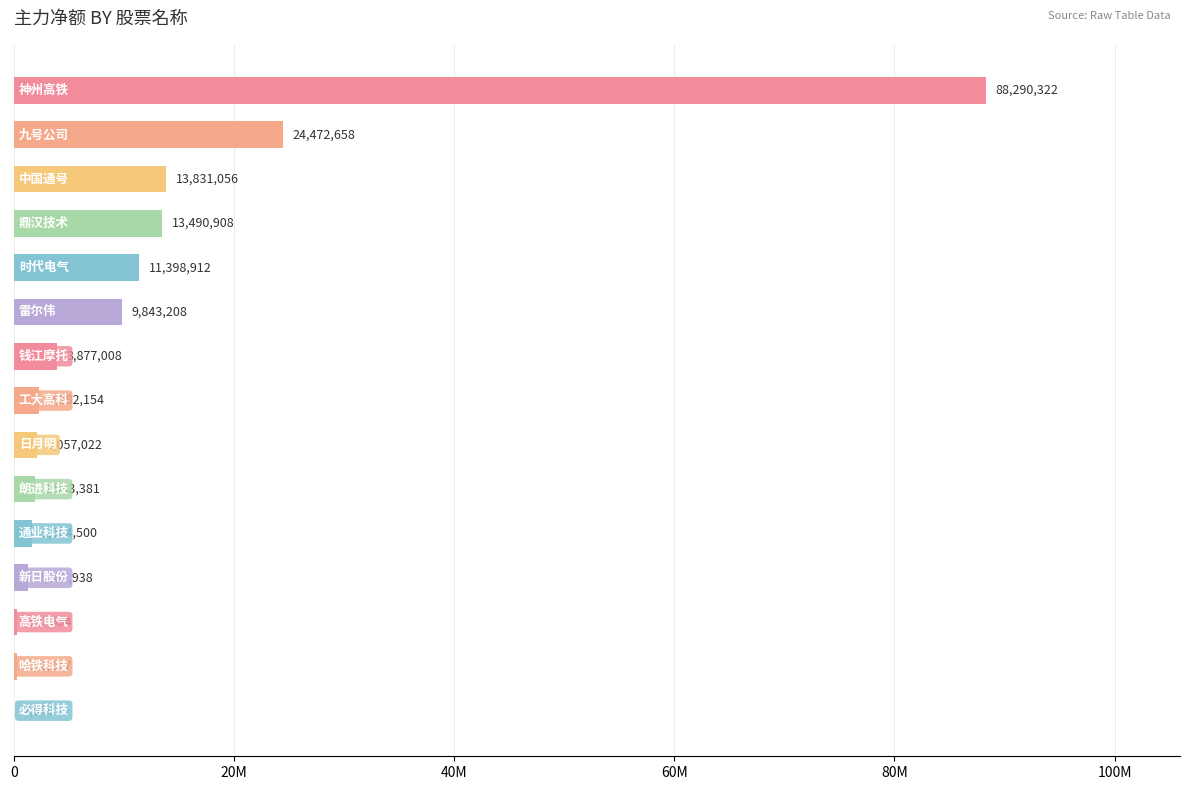

Are the bars horizontal?

Yes